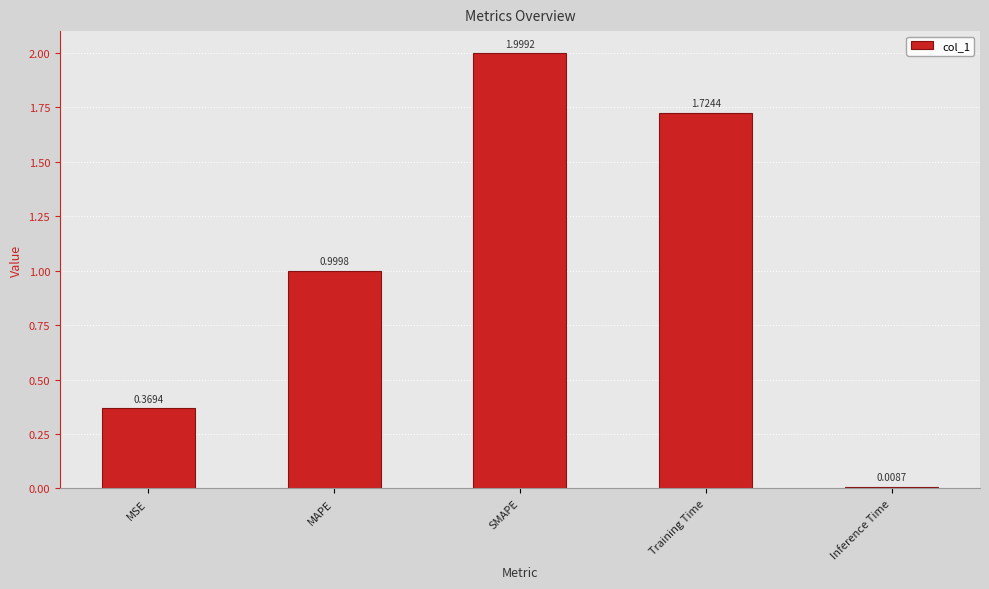

The chart shows a value of 2.0 at SMAPE. True or false?

True